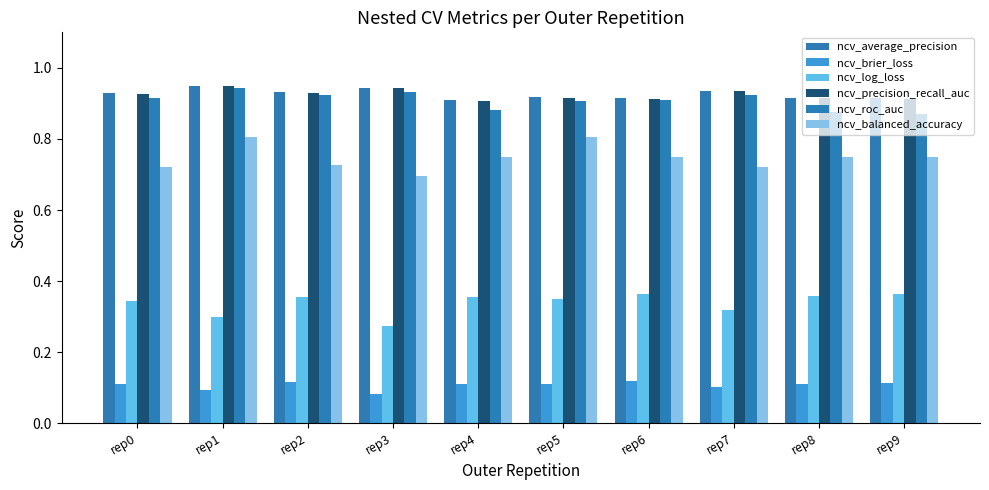

How many categories are shown in the chart?

10